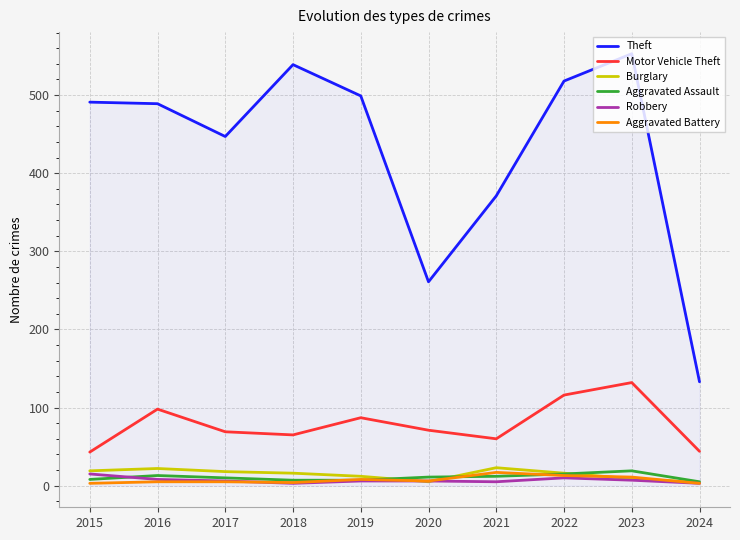

The value of Burglary at 2018 is 16. True or false?

True